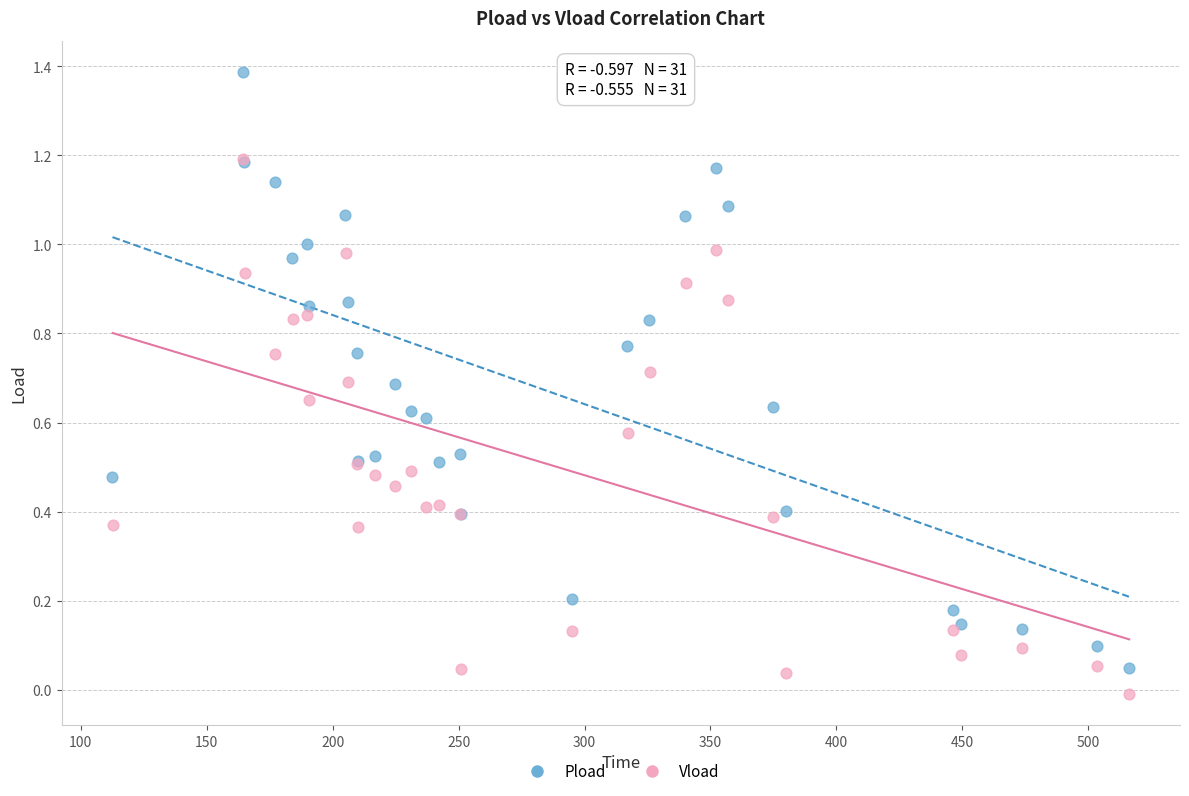

Which series has the largest Y range (max minus min)?

Pload